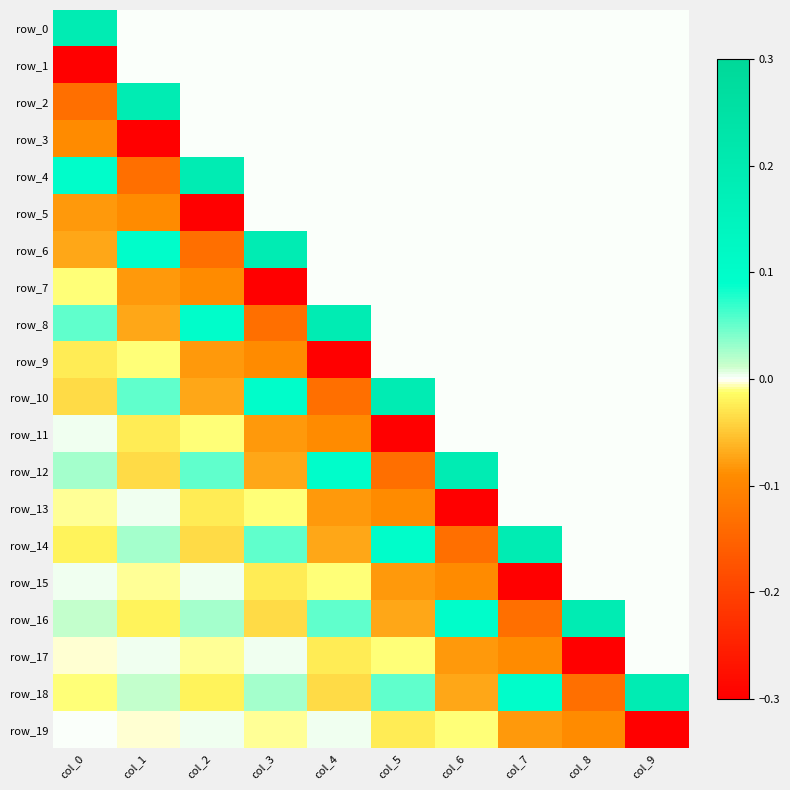

How many data points in row_14 are above 0?

4